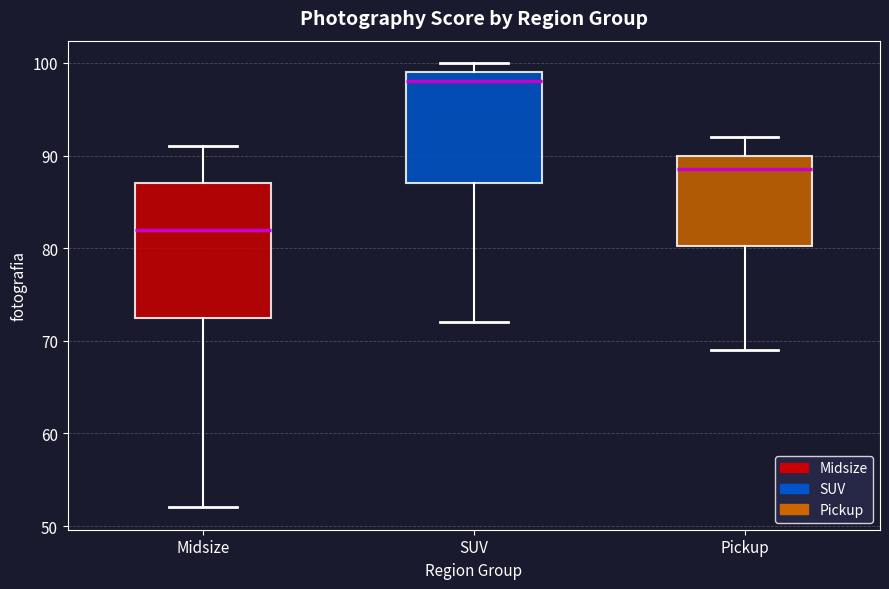

Reading left to right, transcribe this box plot: for each box, give where its median line is, the range the box spans, and where its two whiskers end, as read against the y-axis. The values are not printed on the chart, so give them approximately, as read against the axis.

Midsize: median 82, box 73 to 87, whiskers 52 to 91
SUV: median 98, box 87 to 99, whiskers 72 to 100
Pickup: median 89, box 80 to 90, whiskers 69 to 92